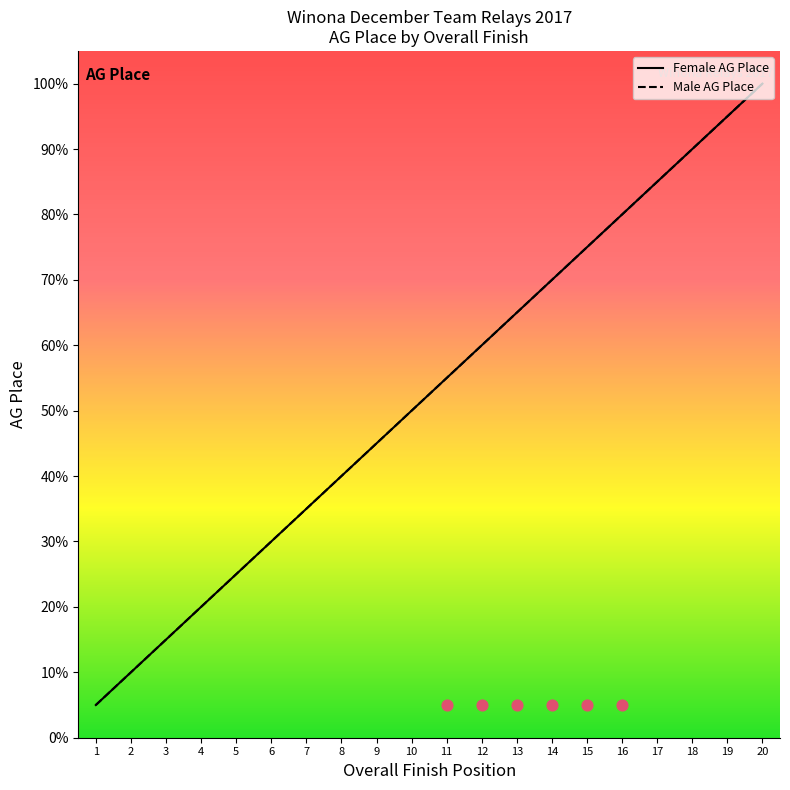

At which category is the sum across all series the highest?

20